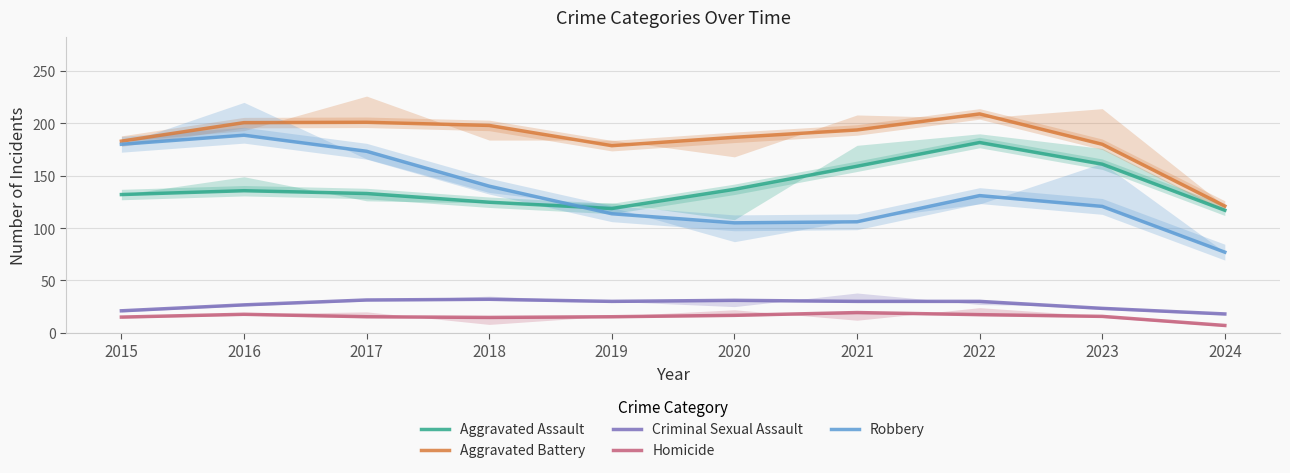

True or false: Aggravated Battery and Homicide cross at least once.

False